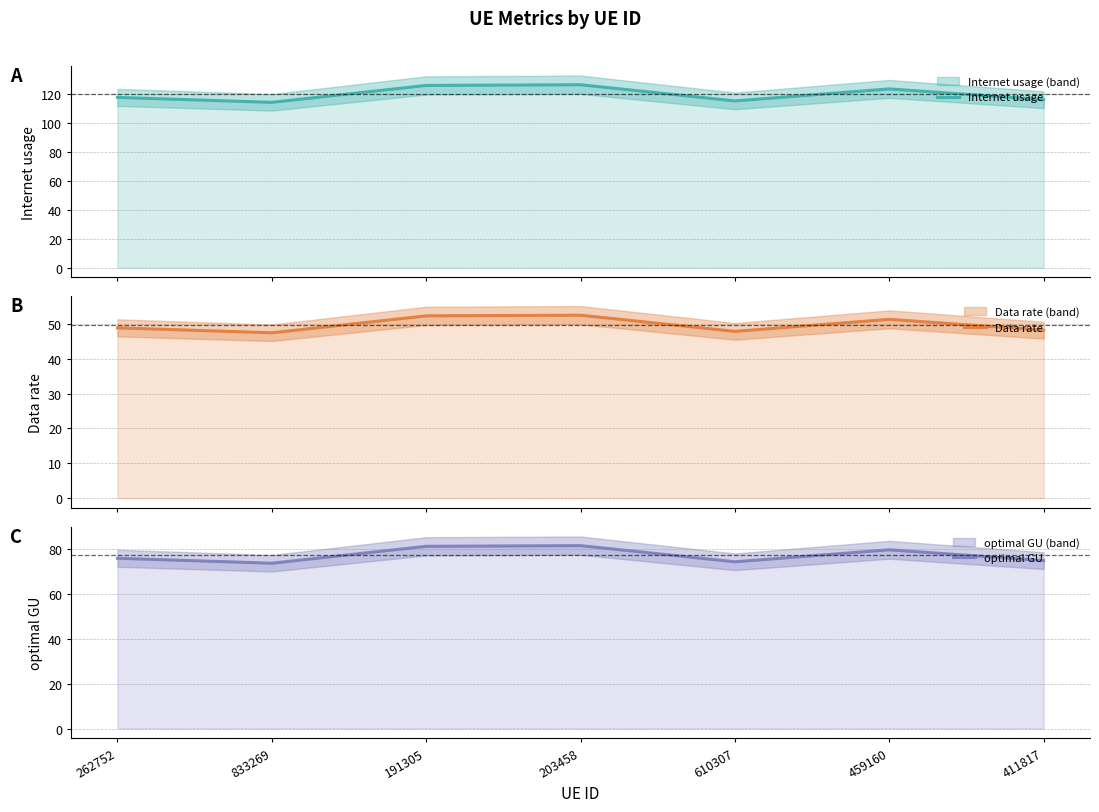

Where is the first local minimum for Data rate?

833269